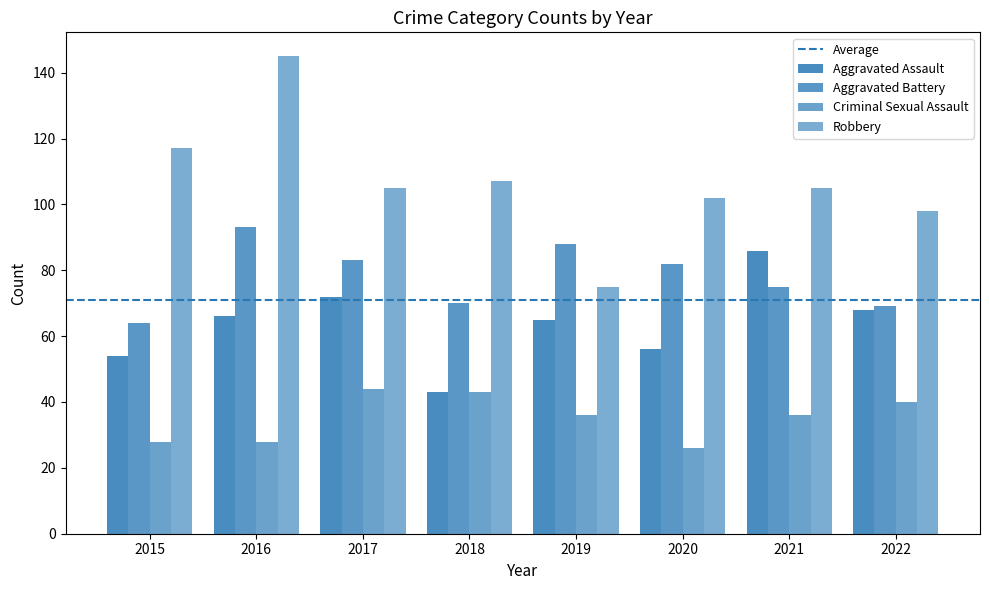

What is the maximum value shown in the chart?

145